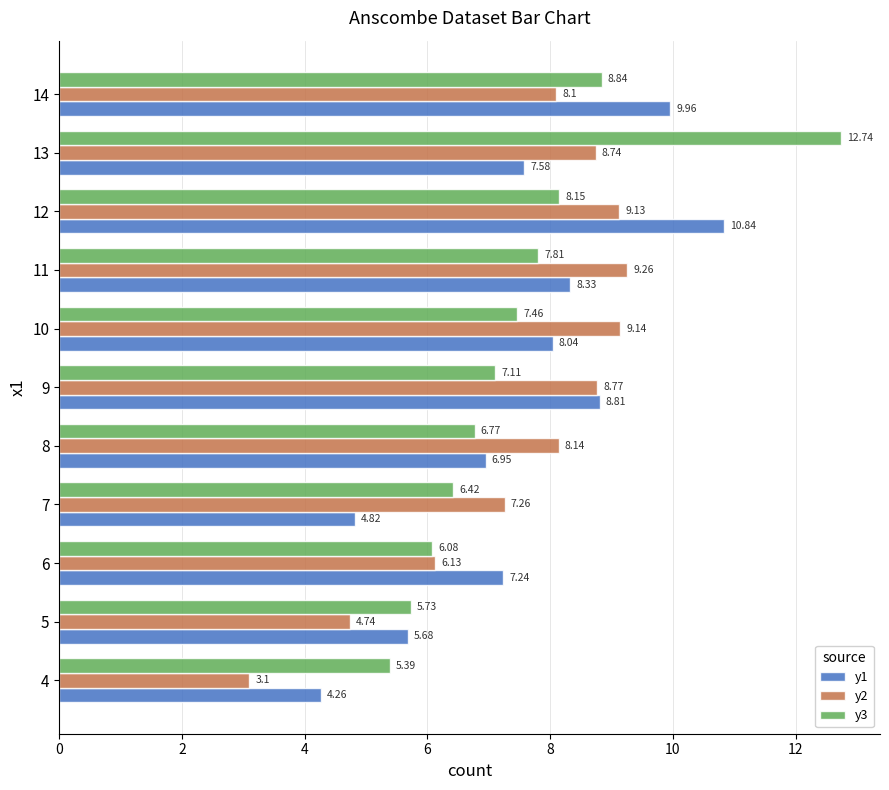

At which category is the sum across all series the highest?

13